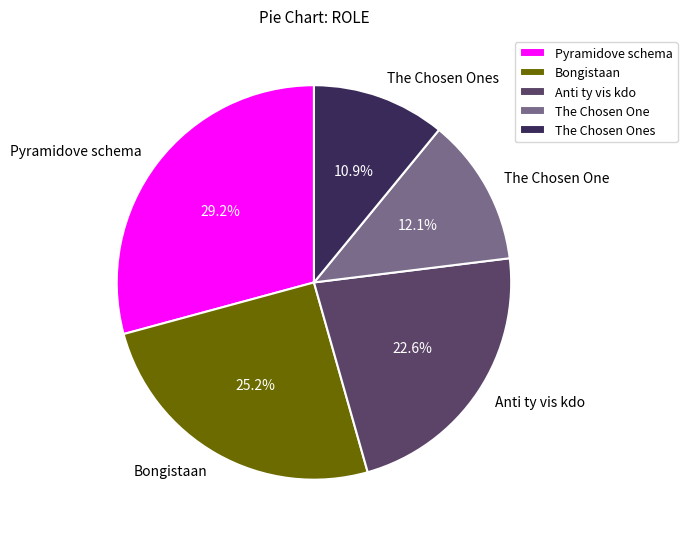

To the nearest percent, what is the difference between the Anti ty vis kdo and Bongistaan slice percentages?

3%